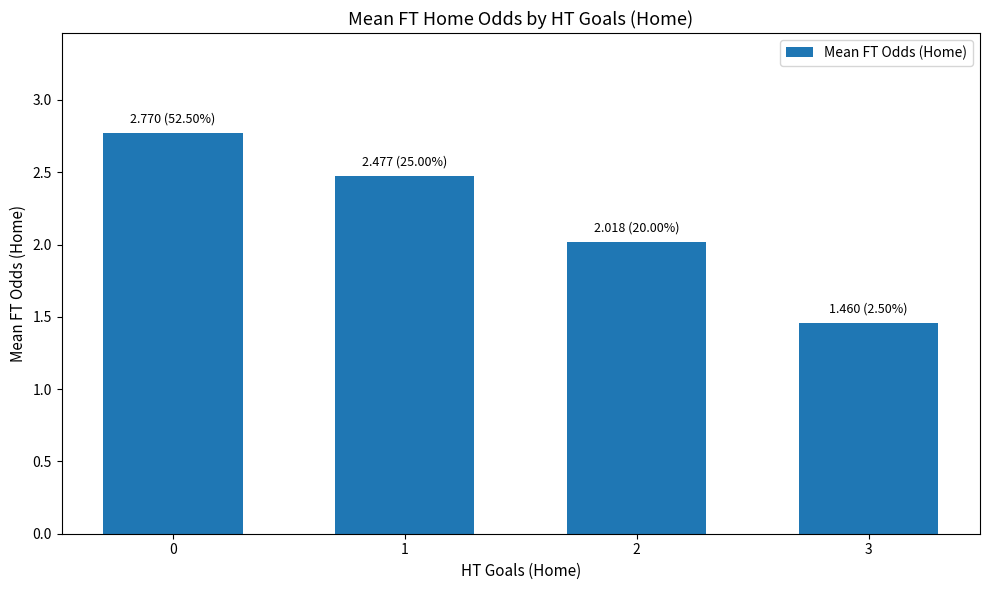

What is the value of the 1st bar from the left?

2.8